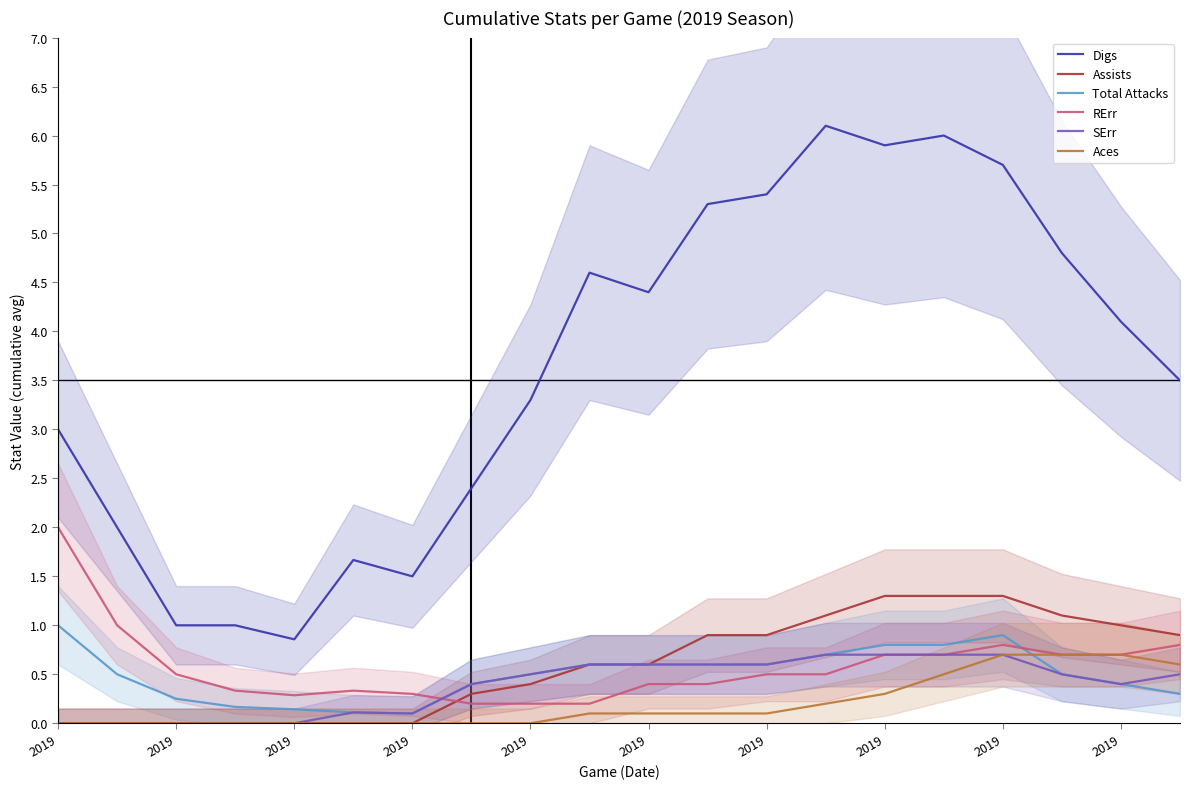

True or false: Digs and Assists cross at least once.

False